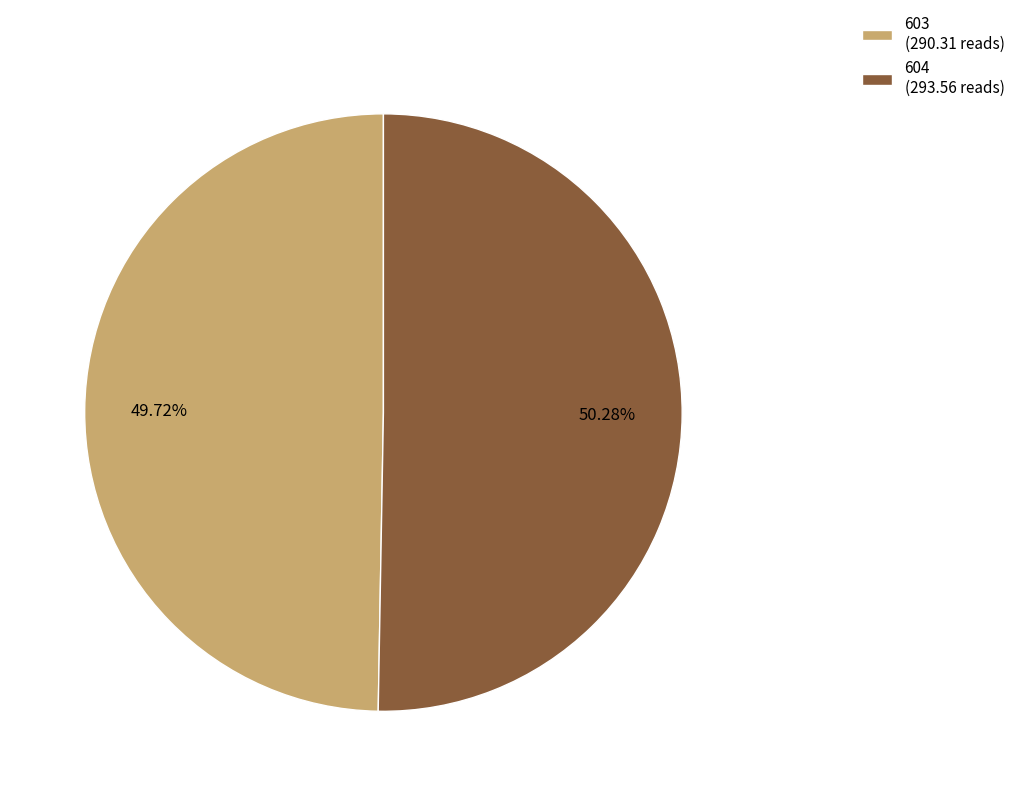

What is the ratio of the value at 603 to the value at 604?

1.0